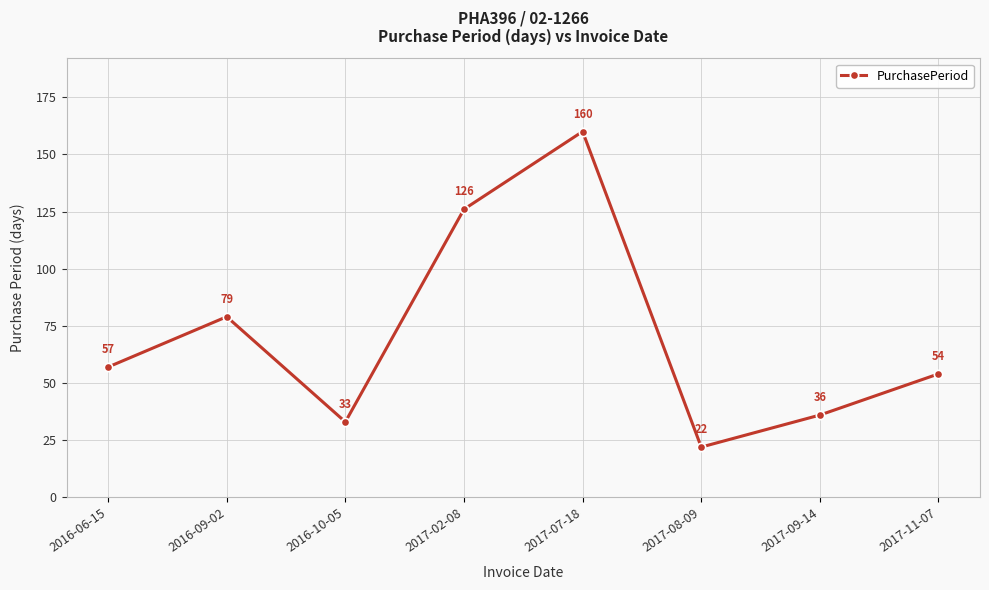

What is the ratio of the value at 2017-09-14 to the value at 2016-09-02?

0.5